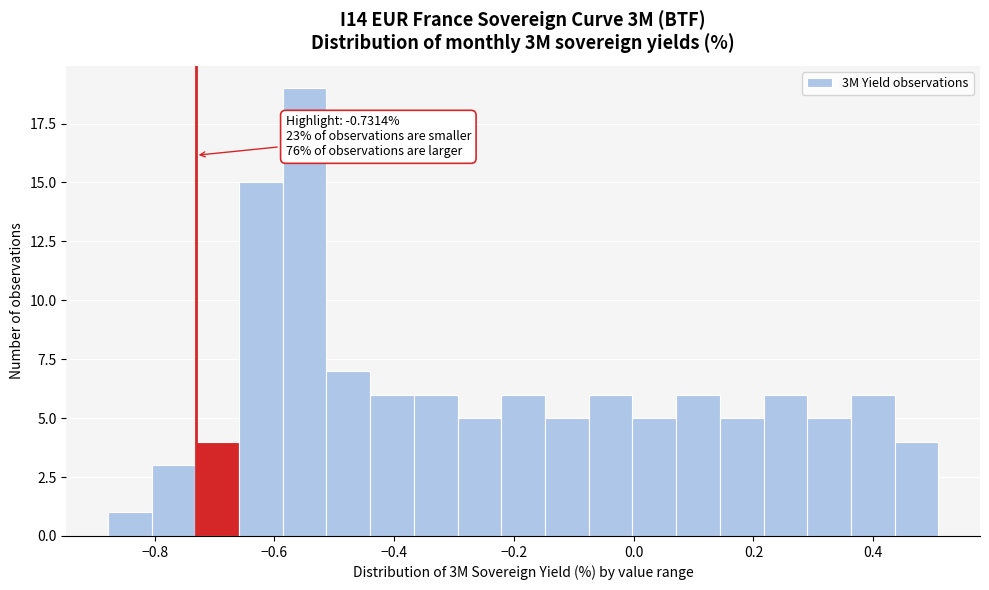

Read against the x-axis, roughly where is the centre of the tallest bar?

-0.54